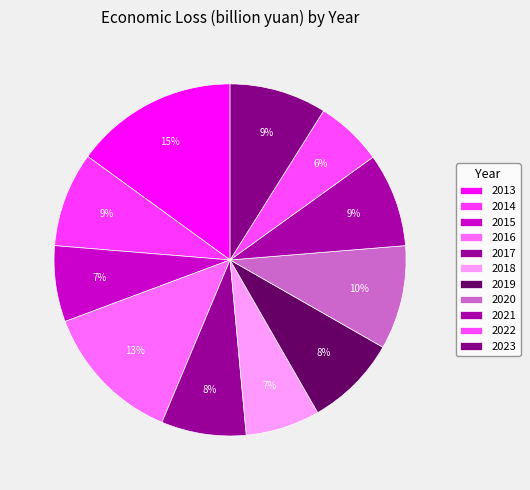

What is the smallest slice in the pie chart?

2022